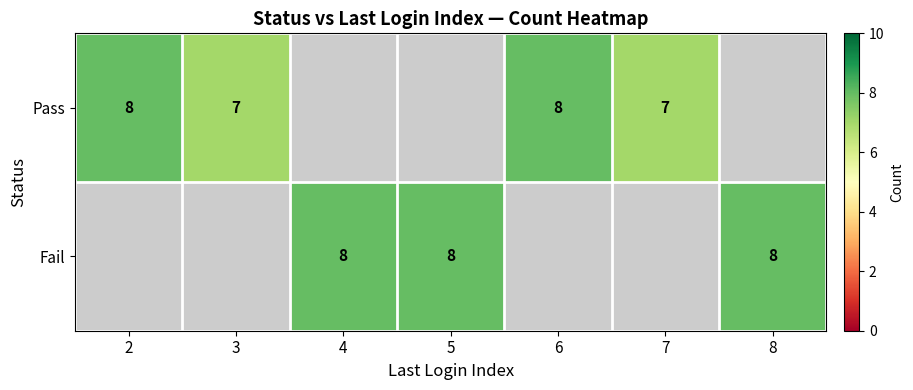

True or false: Fail has a value of 8 at 4.

True